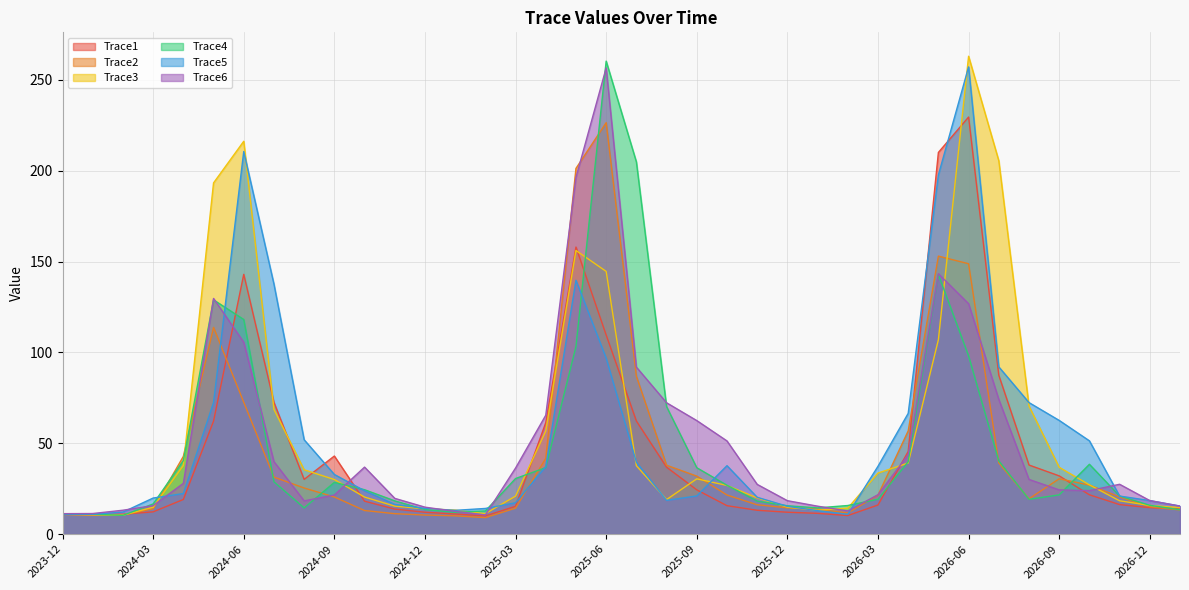

How many values in the Trace5 series exceed 23?

19